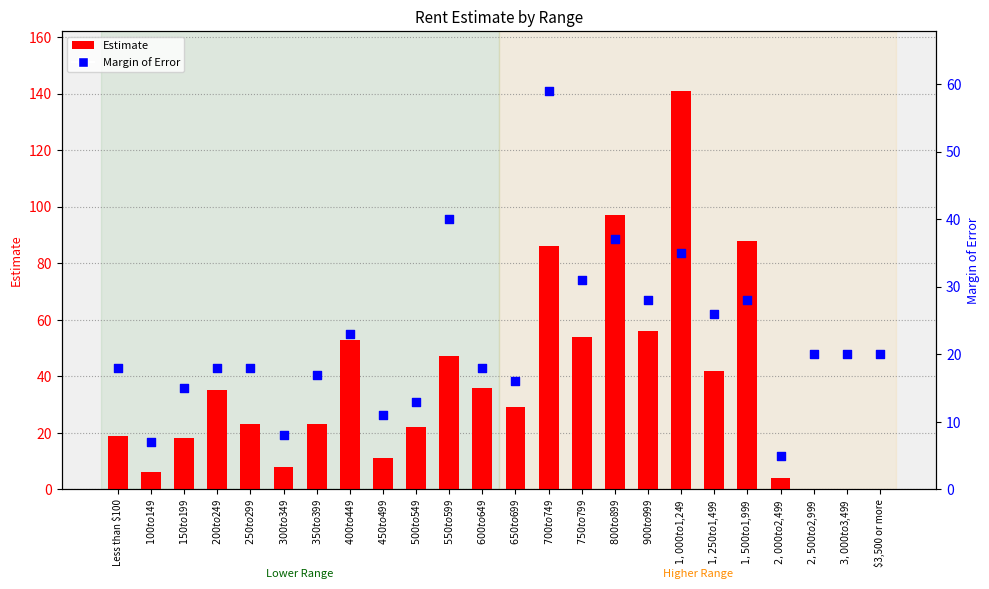

Is the value of Margin of Error at $350 to $399 greater than the value of Estimate at Less than $100?

No